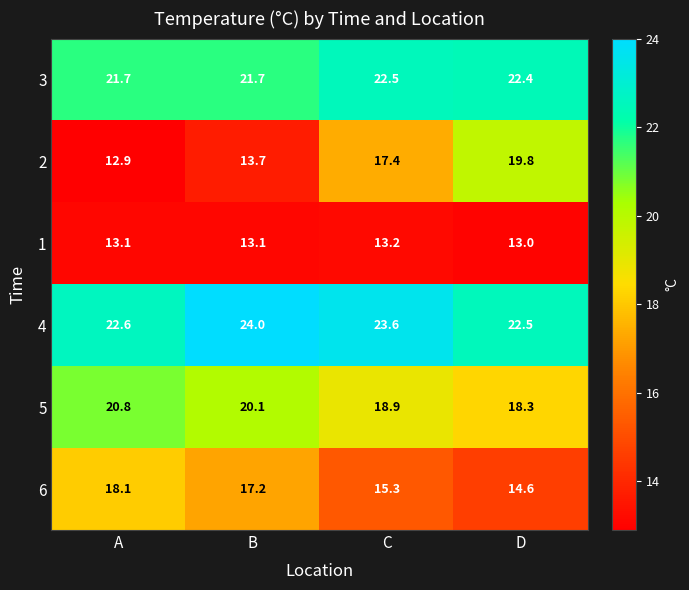

What is the maximum value shown in the chart?

24.0